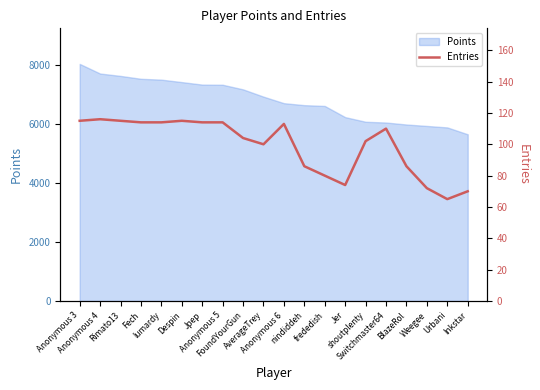

How many points are lower than both their immediate neighbors (excluding endpoints)?

3